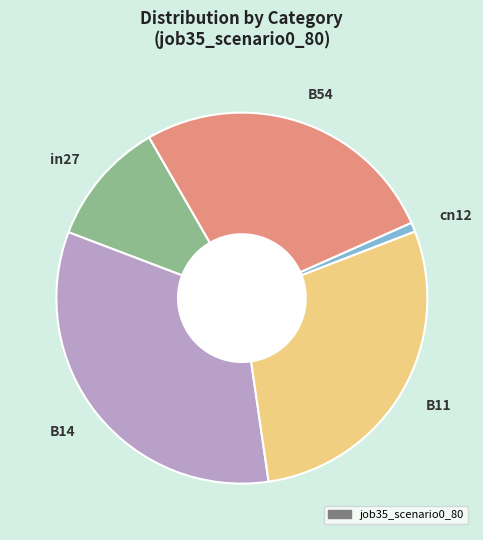

Is it true that B54 is 27% of the pie?

True